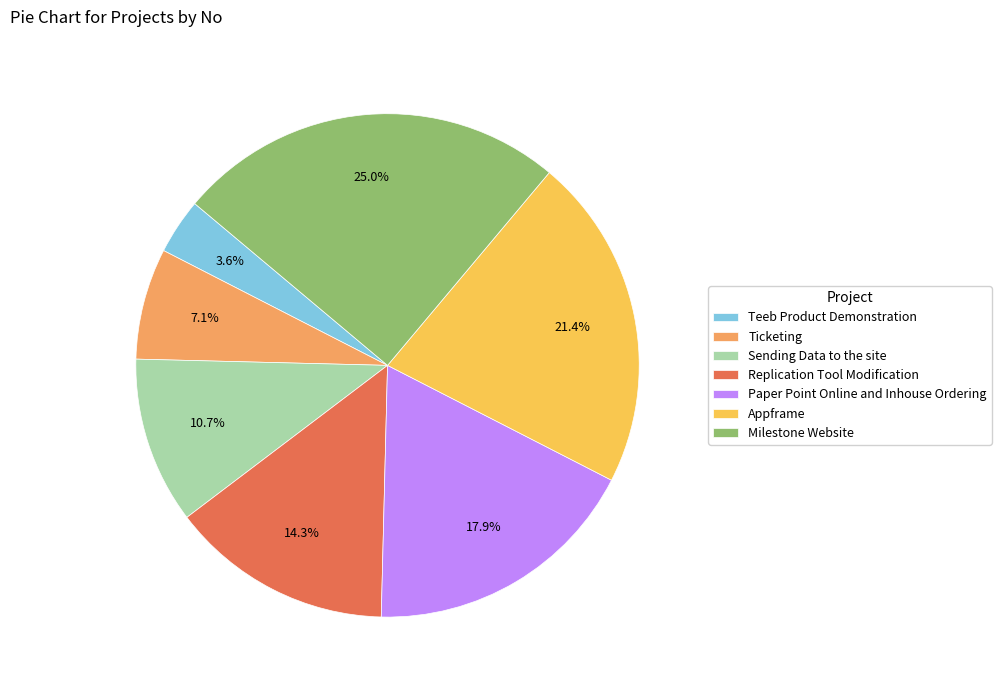

Do Appframe and Milestone Website together represent more than half of the pie?

No